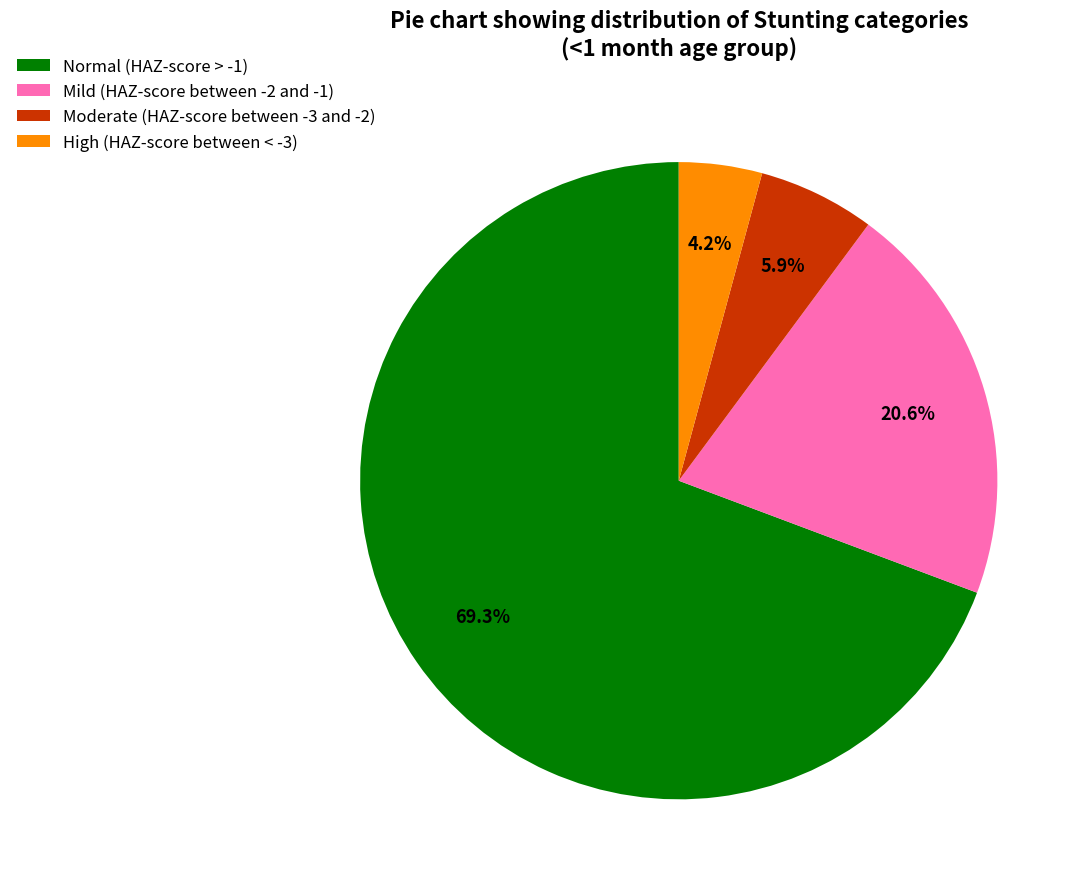

Is there a majority slice in this chart?

Yes